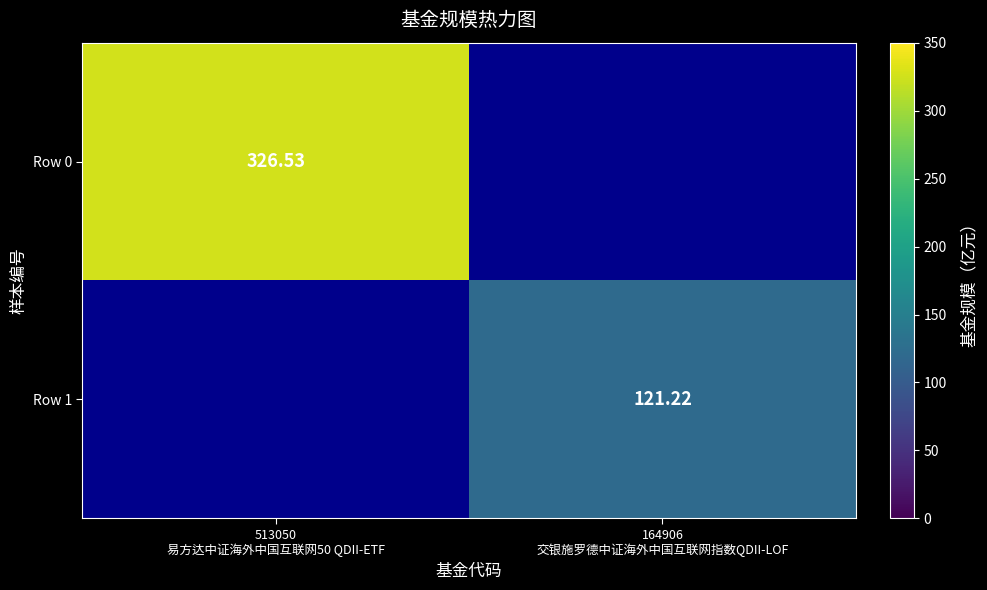

What is the sum of all Row 0 values?

326.5